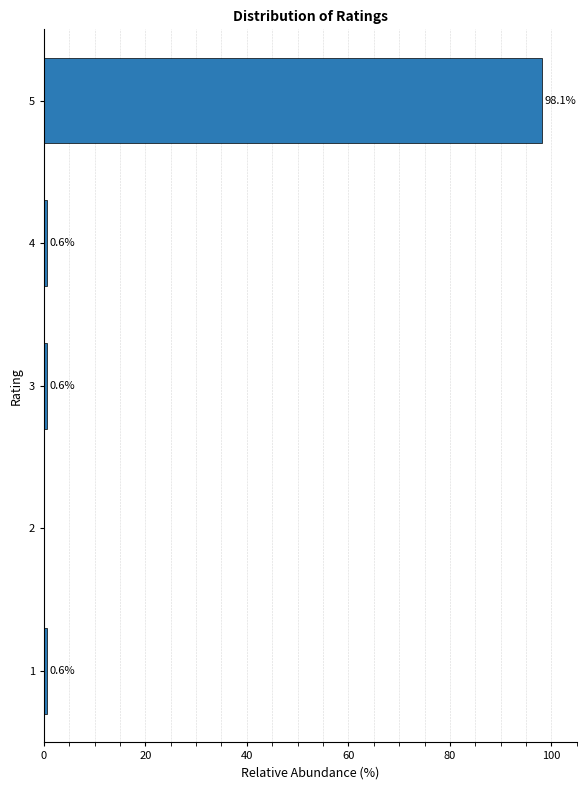

Reading top to bottom, transcribe all the data shown in this chart.

5=98.1	4=0.6	3=0.6	2=0.0	1=0.6